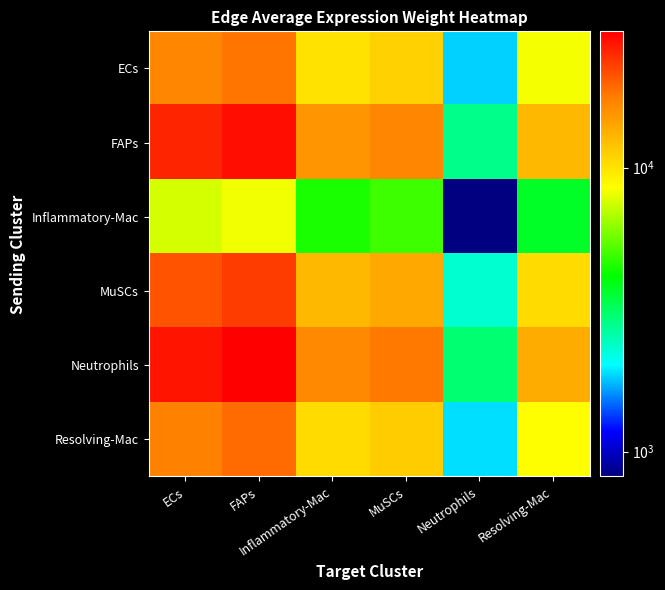

List the series in order of their peak value, lowest first.

Inflammatory-Mac, ECs, Resolving-Mac, MuSCs, FAPs, Neutrophils